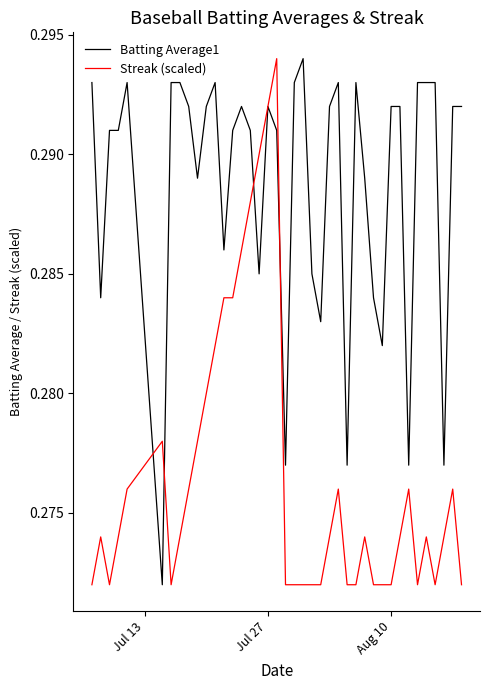

Which series has the largest total across all categories?

Batting Average1